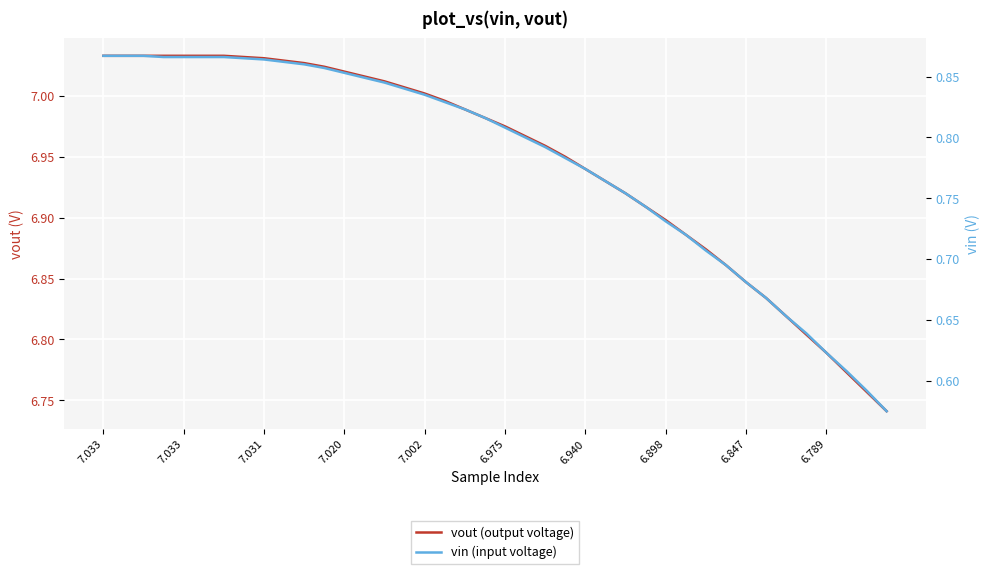

At which category does the chart reach its minimum across all series?

39